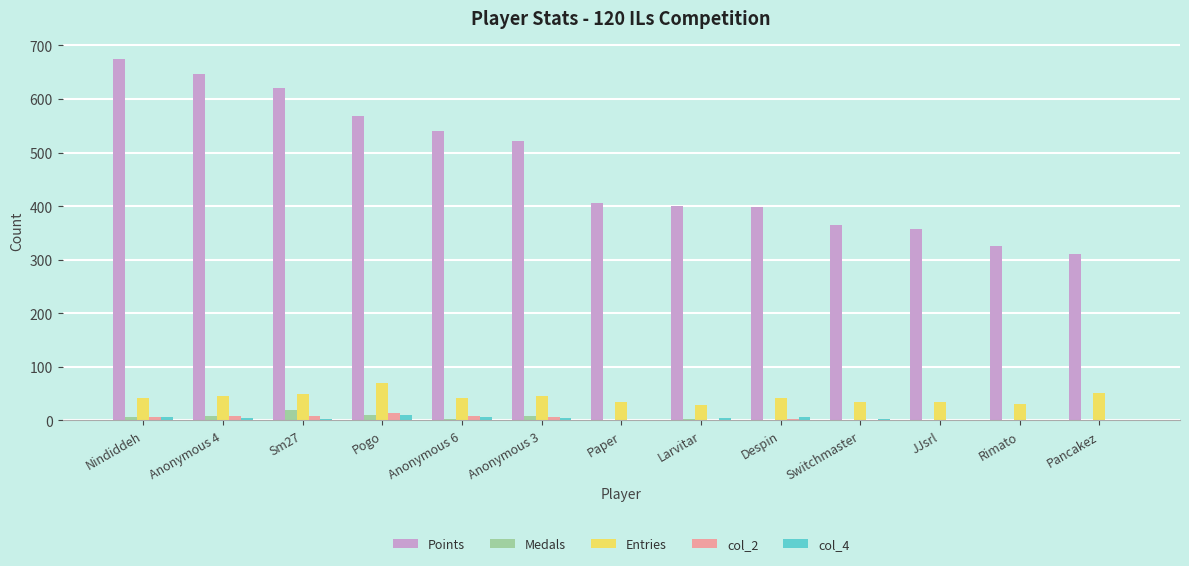

True or false: Points has a value of 1174 at Nindiddeh.

False